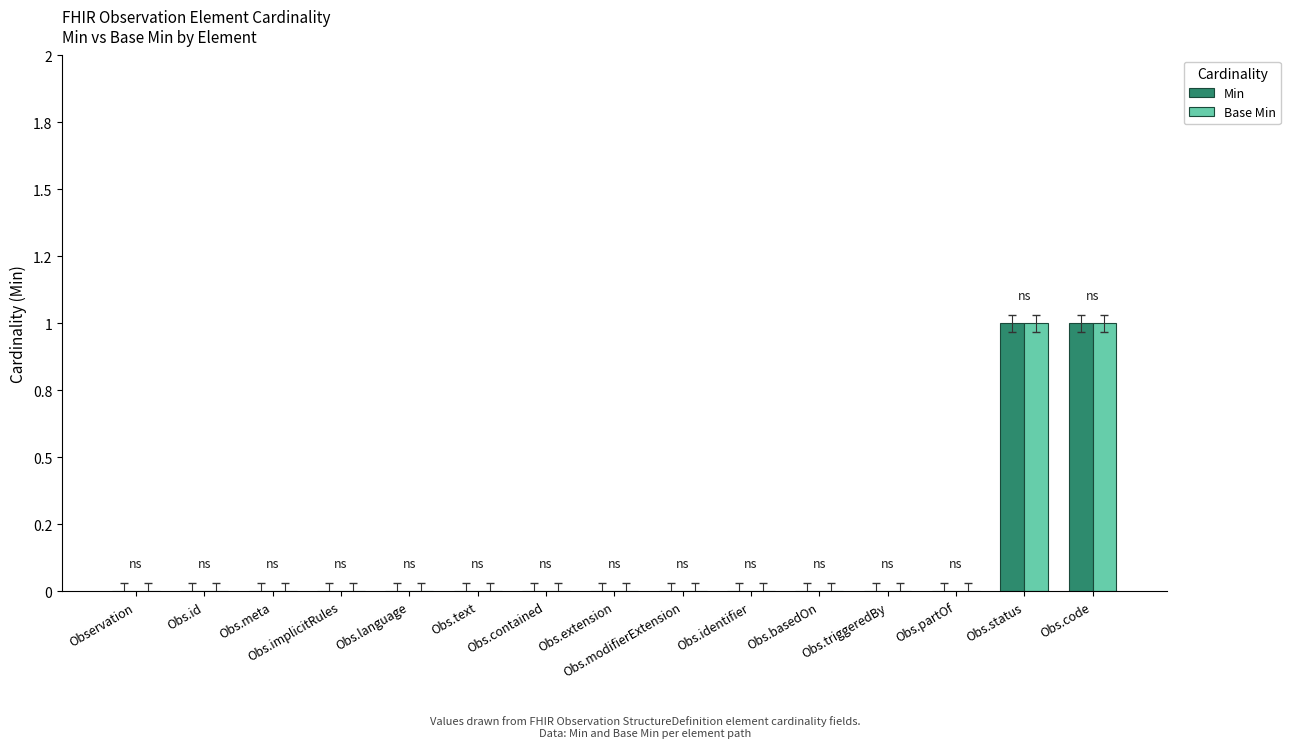

Count the Base Min values in the range 0 to 1.

15